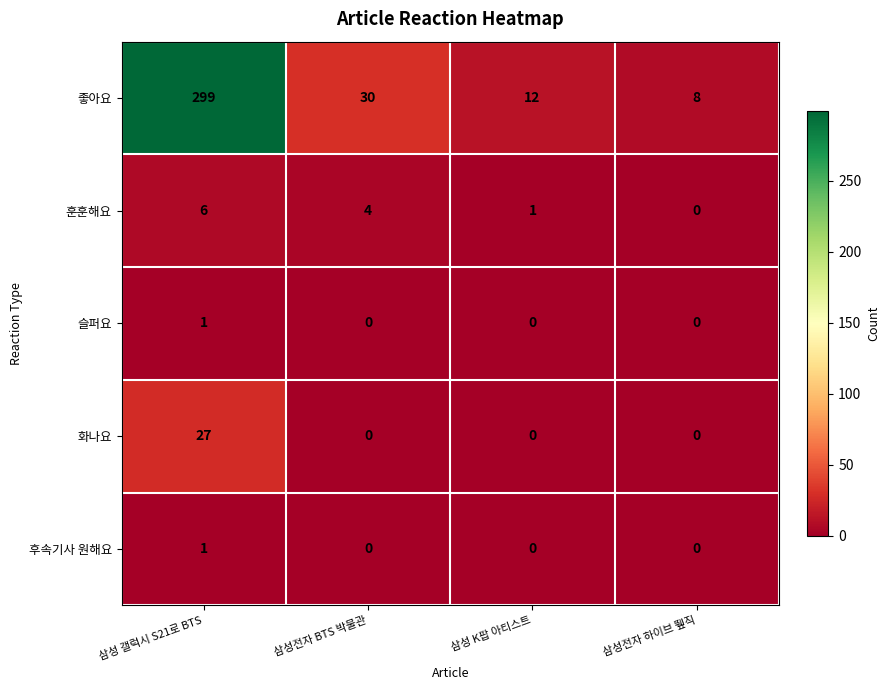

Which category has the lowest value in the 훈훈해요 series?

삼성전자 하이브 뛮직